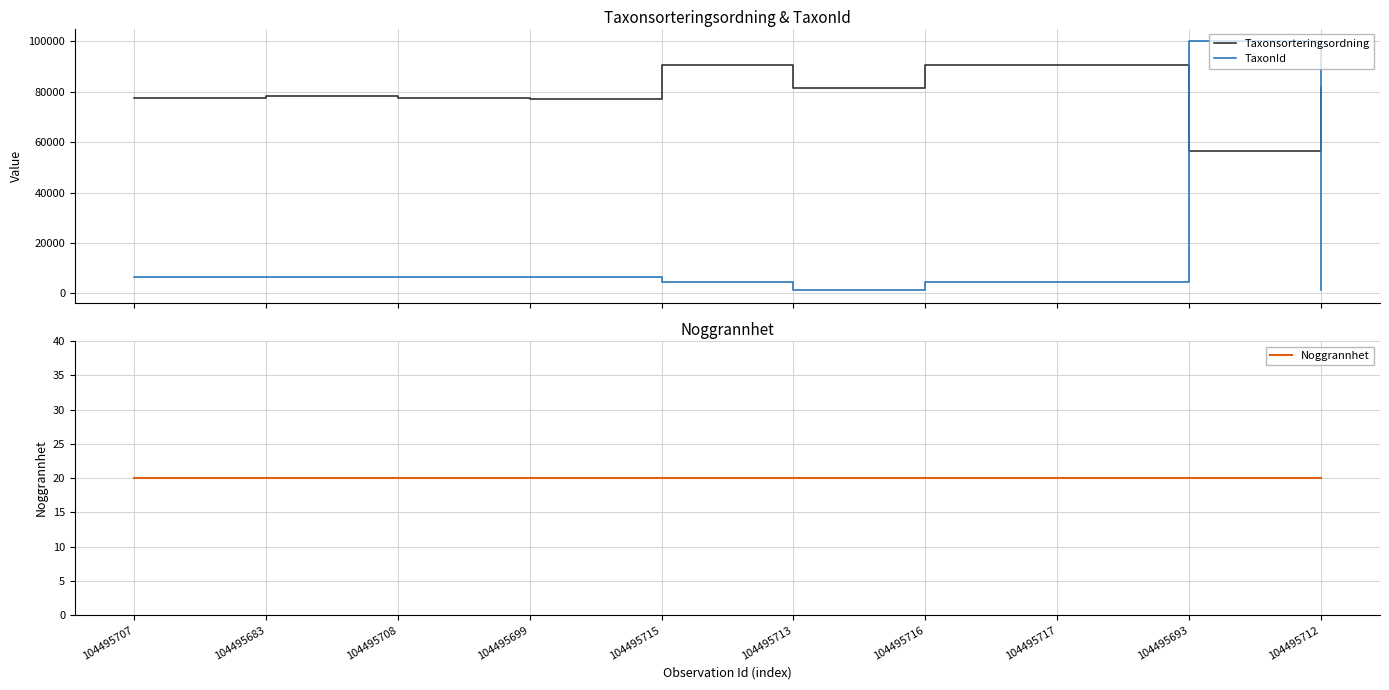

What is the difference between the maximum and second lowest values in the Taxonsorteringsordning series?

13395